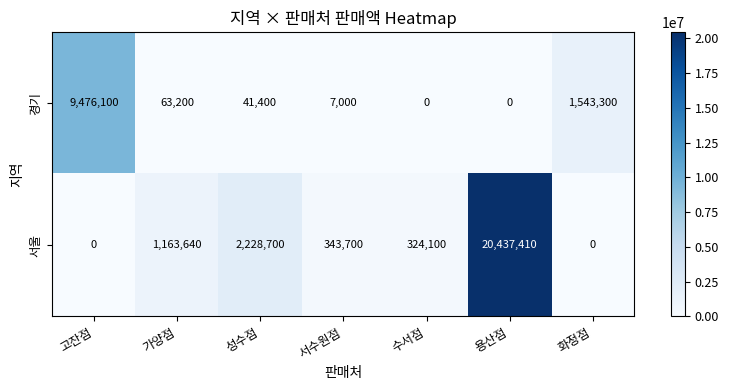

Which label corresponds to the largest value in the chart?

용산점